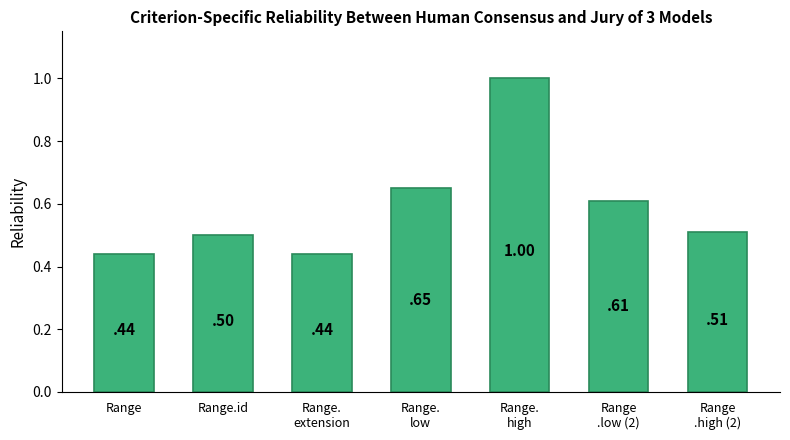

Which has a higher value, Range.
extension or Range.
high?

Range.
high